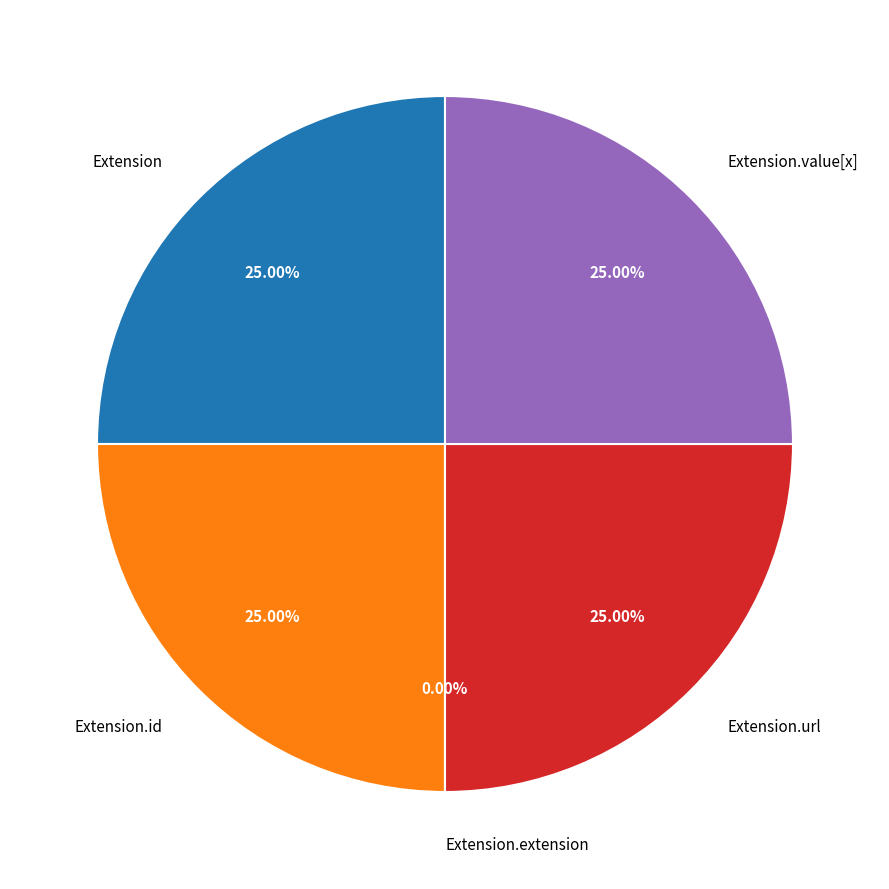

Combined, what portion of the pie is Extension and Extension.extension?

25.0%